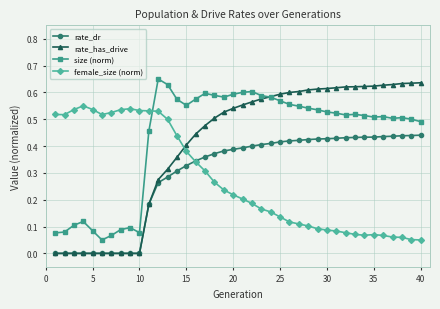

True or false: rate_dr and female_size (norm) cross at least once.

True